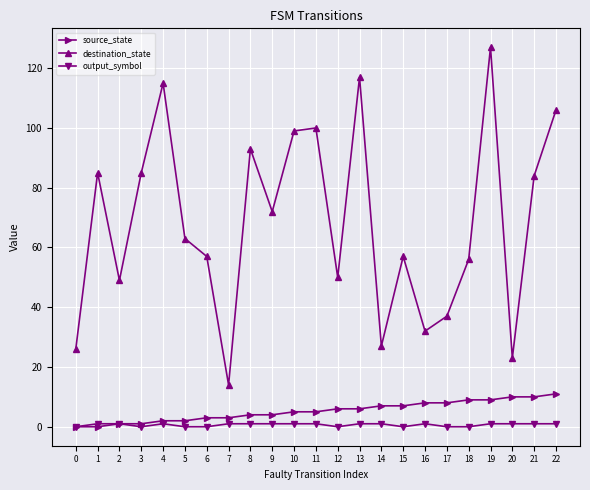

Rank the series by their maximum value, from highest to lowest.

destination_state, source_state, output_symbol